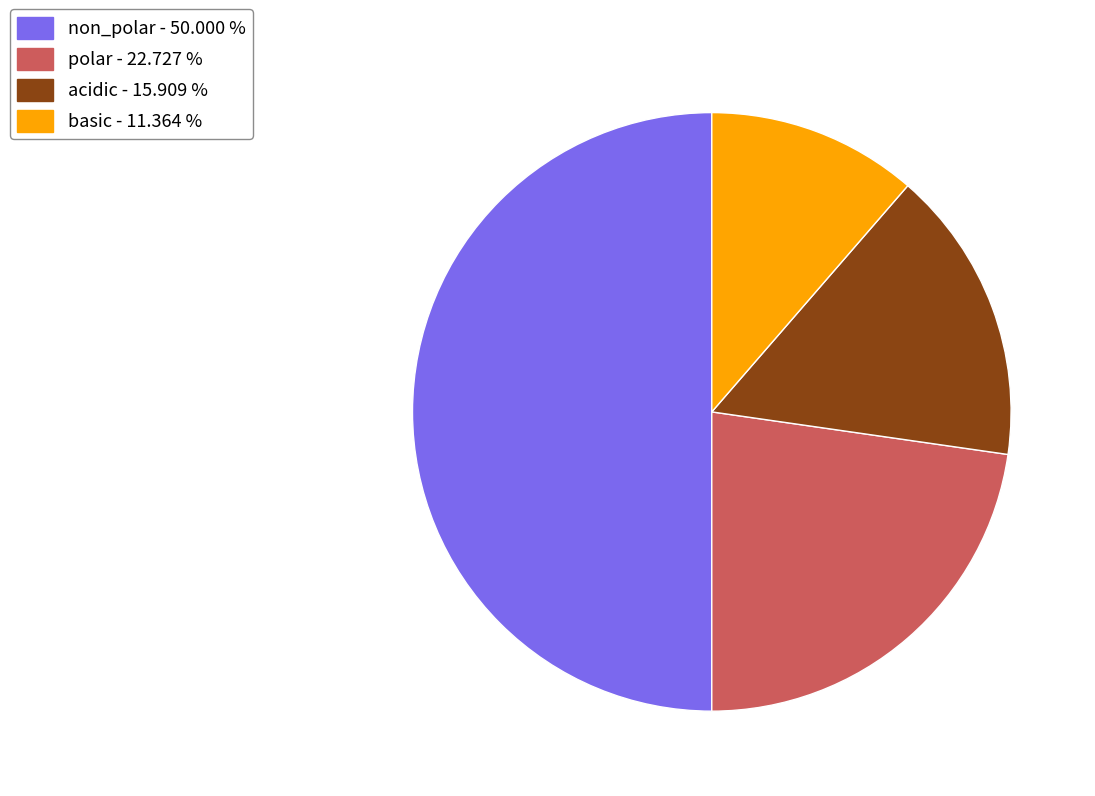

Is it true that non_polar is 50% of the pie?

True